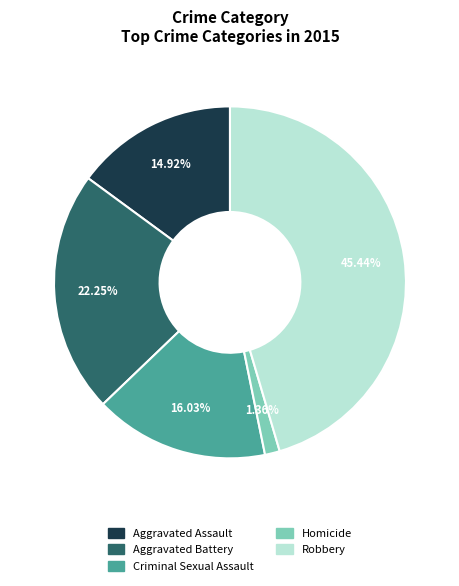

Does Aggravated Assault represent more than half of the total?

No